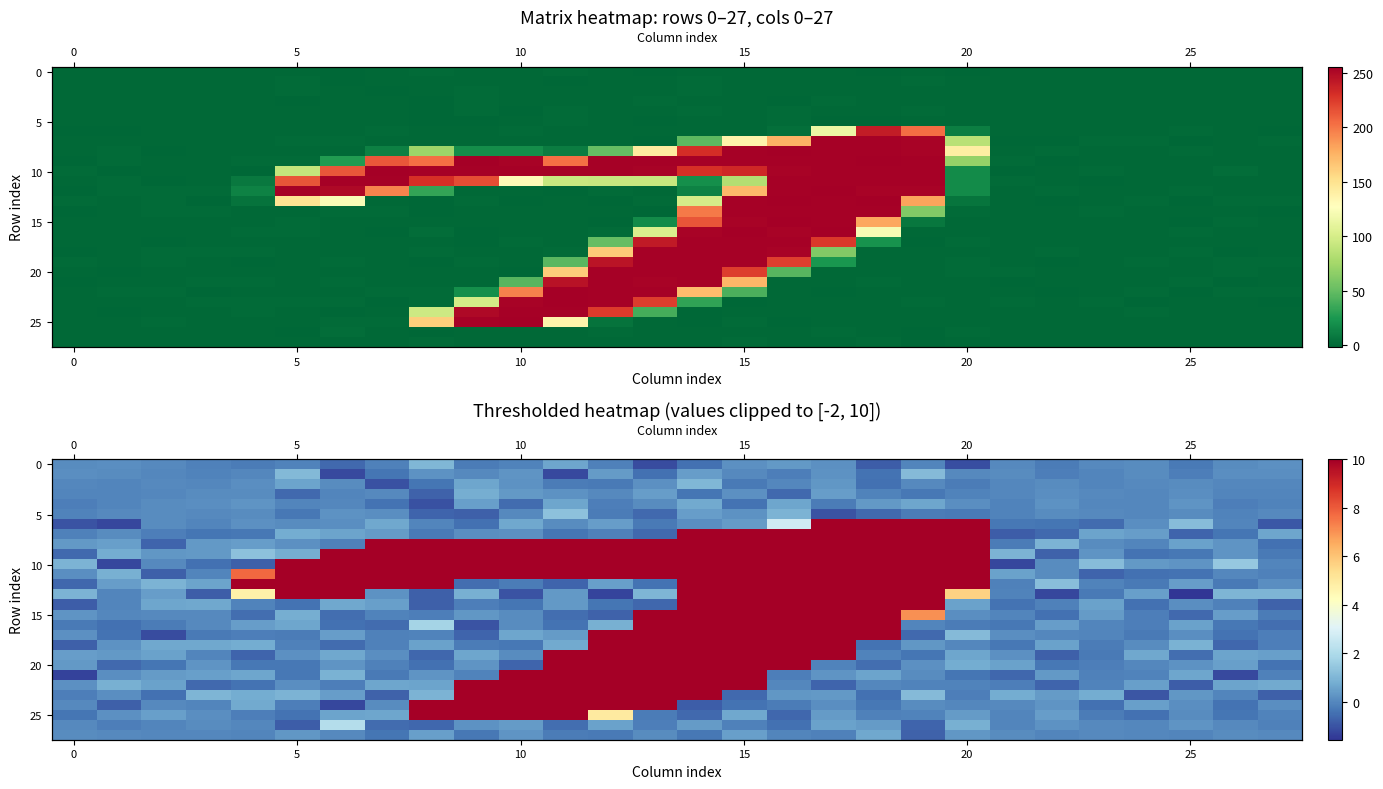

At which category is the sum across all series the highest?

14